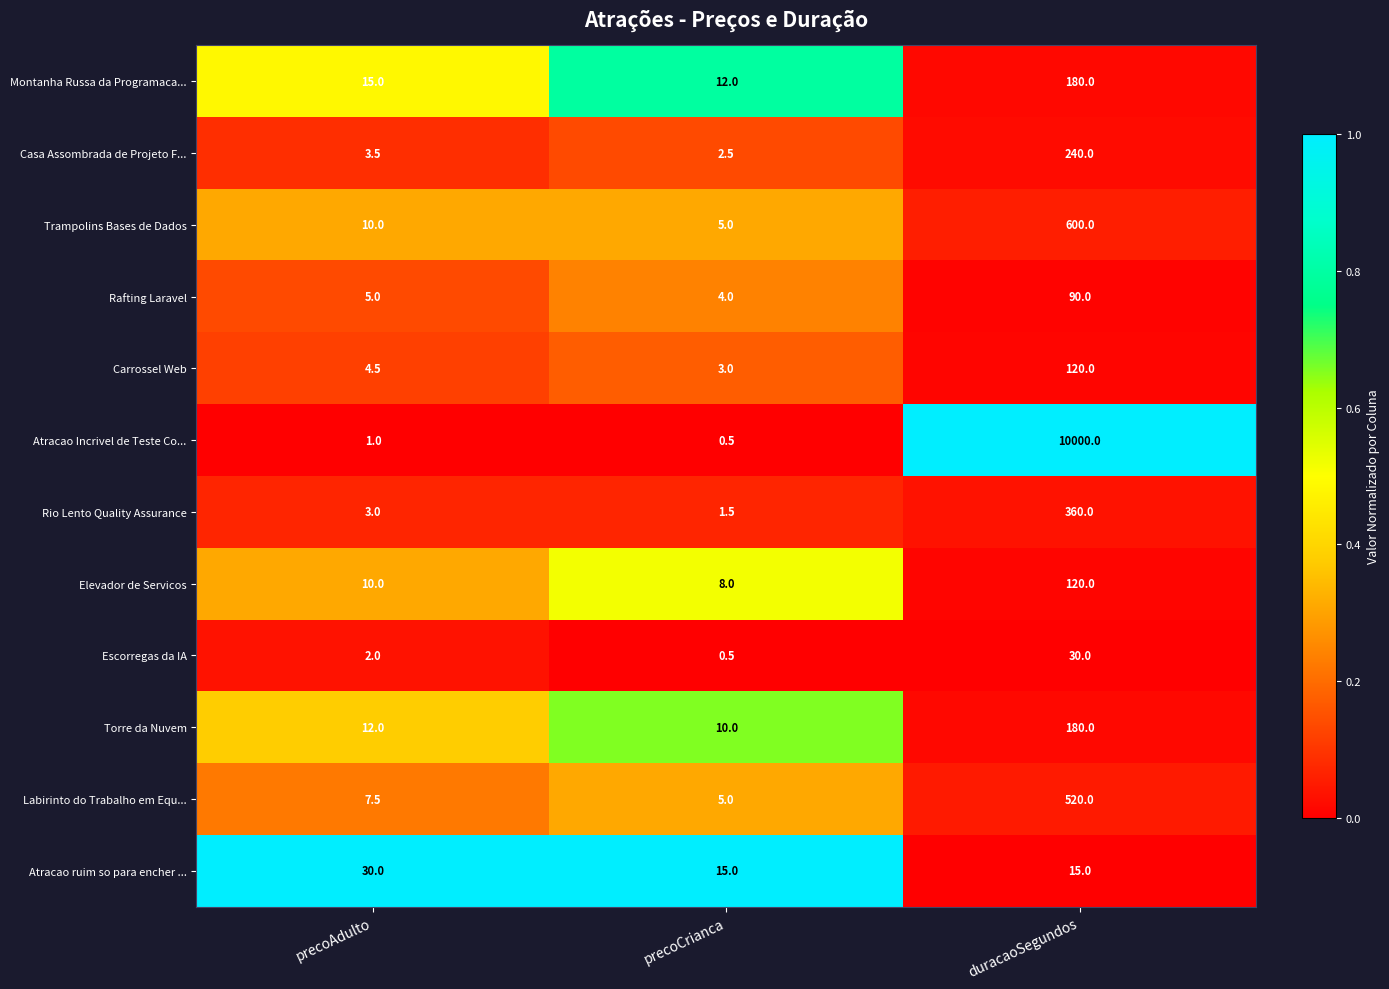

What value does the Rafting Laravel series have at precoCrianca?

4.0